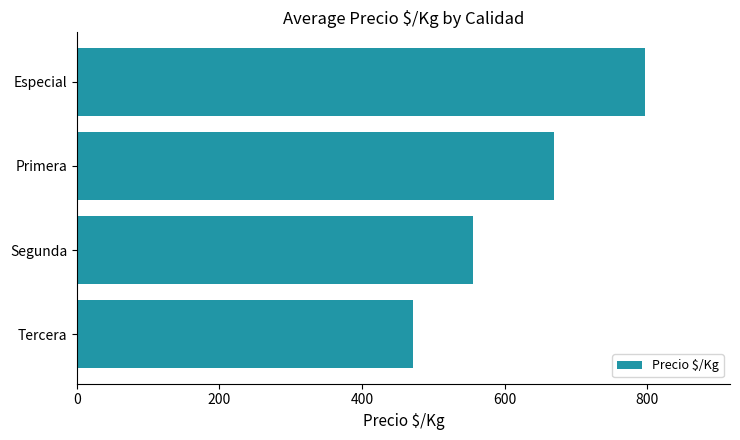

List the labels in order of value, smallest first.

Tercera, Segunda, Primera, Especial